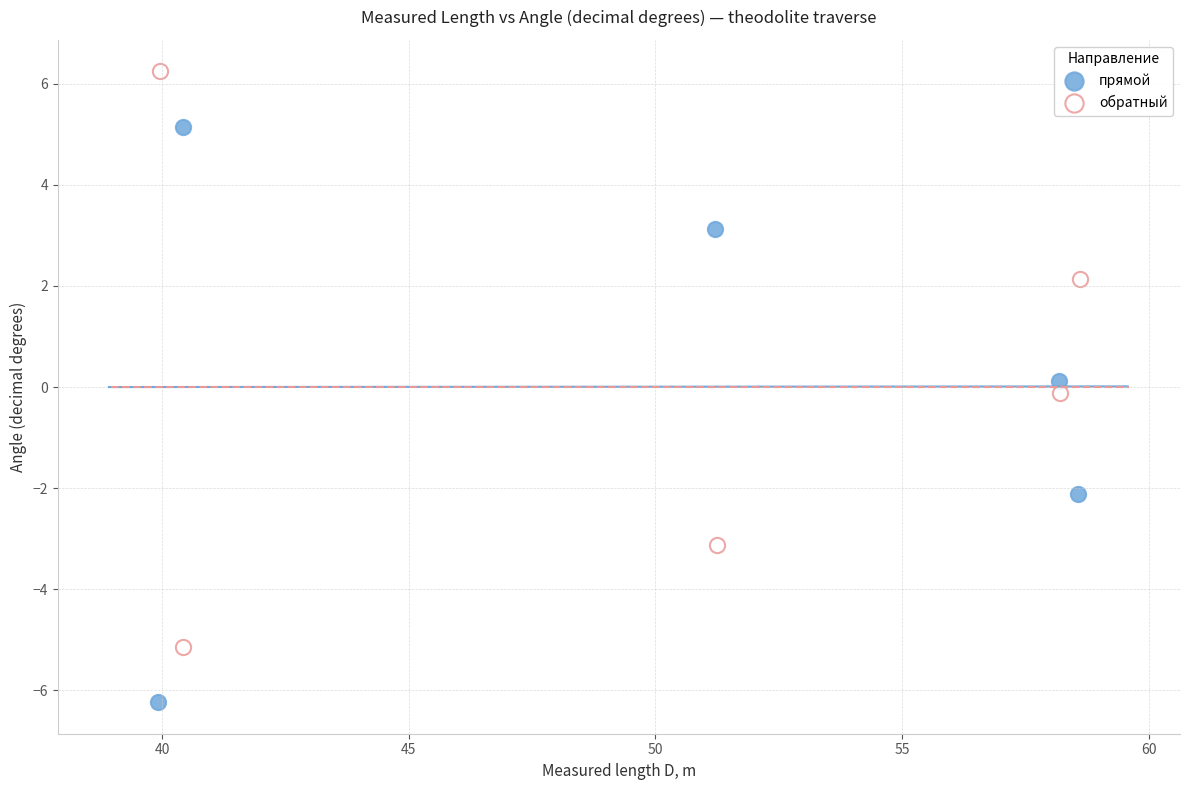

What are all the series names shown in the legend?

прямой, обратный